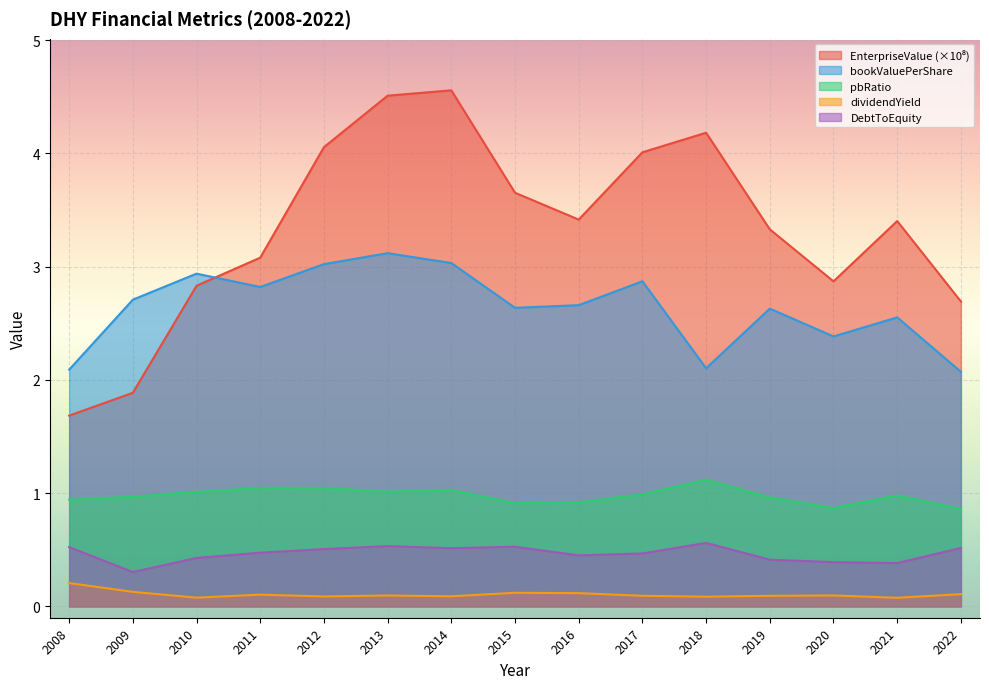

At which category is the sum across all series the highest?

2013